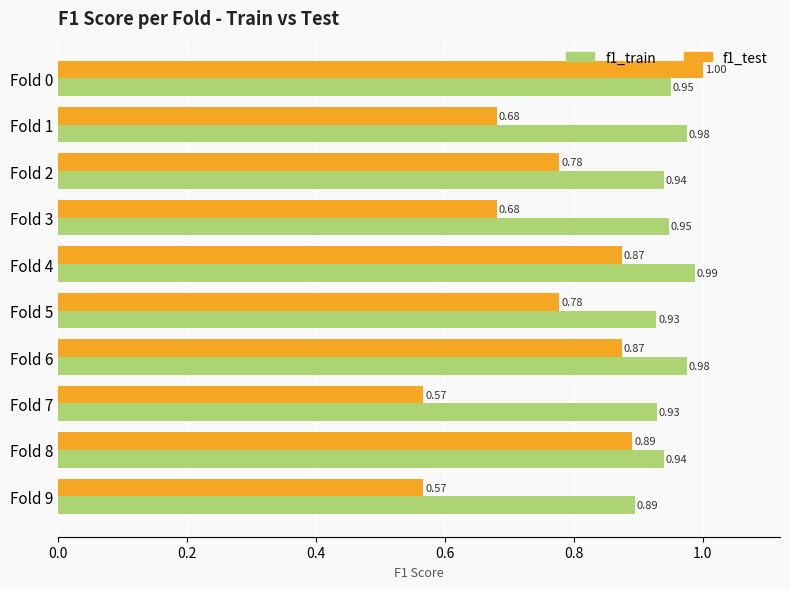

Rank the series by their maximum value, from highest to lowest.

f1_test, f1_train